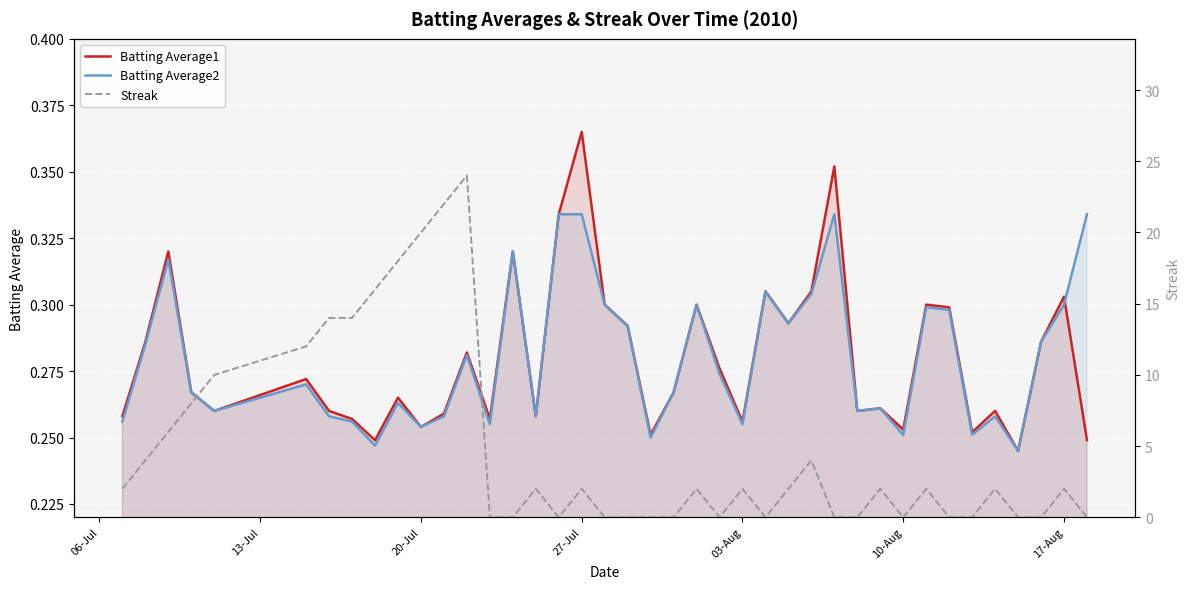

What is the sum of all Batting Average2 values?

11.2